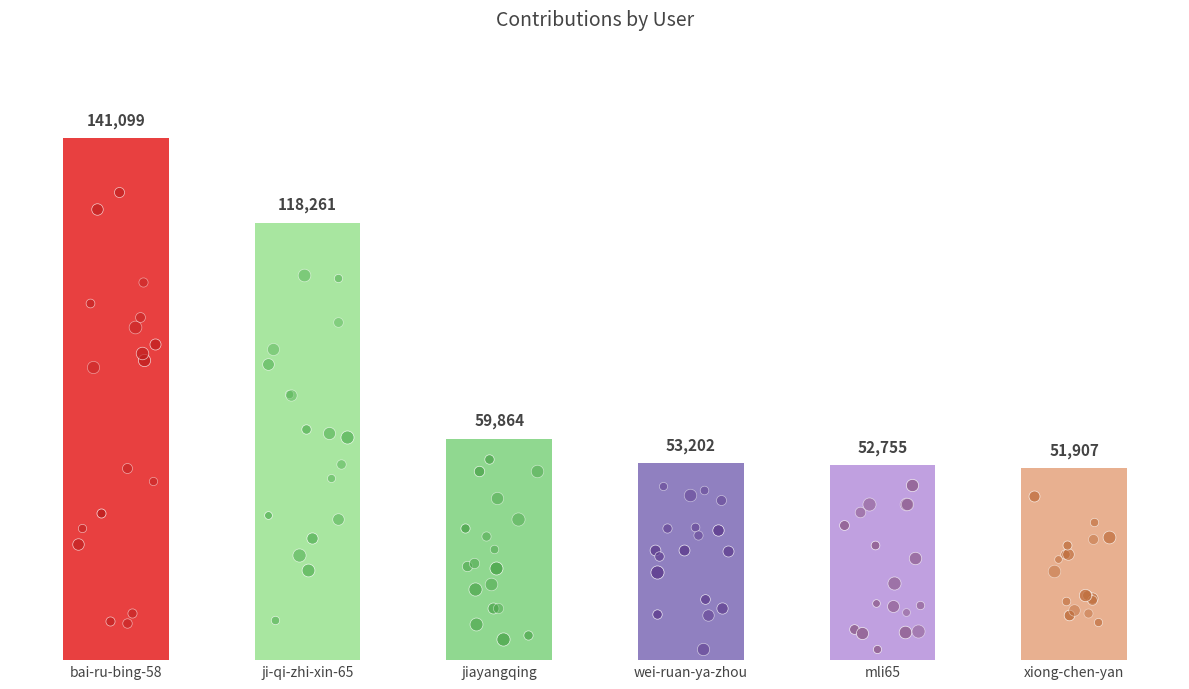

Between xiong-chen-yan and bai-ru-bing-58, which is larger?

bai-ru-bing-58